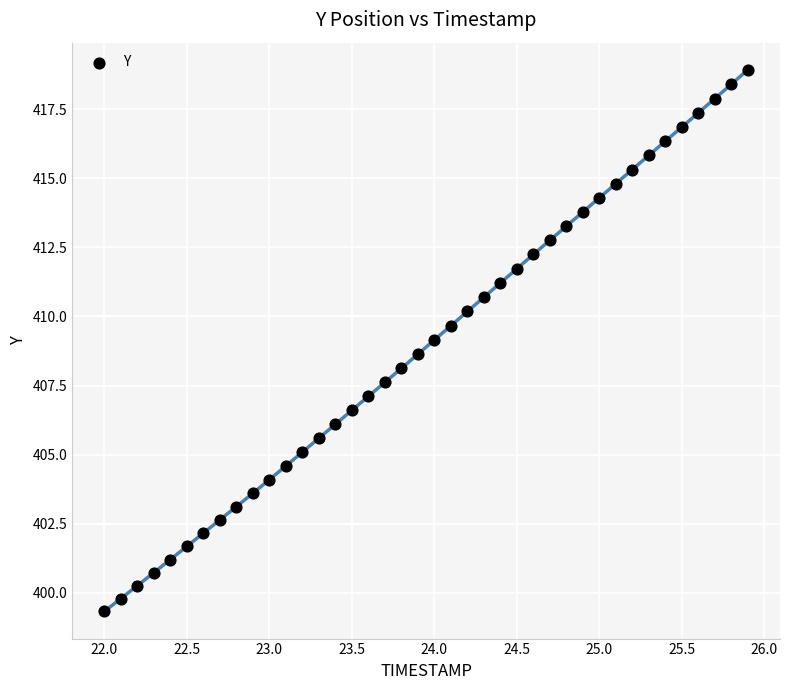

What is the range of Y values (max minus min)?

19.6